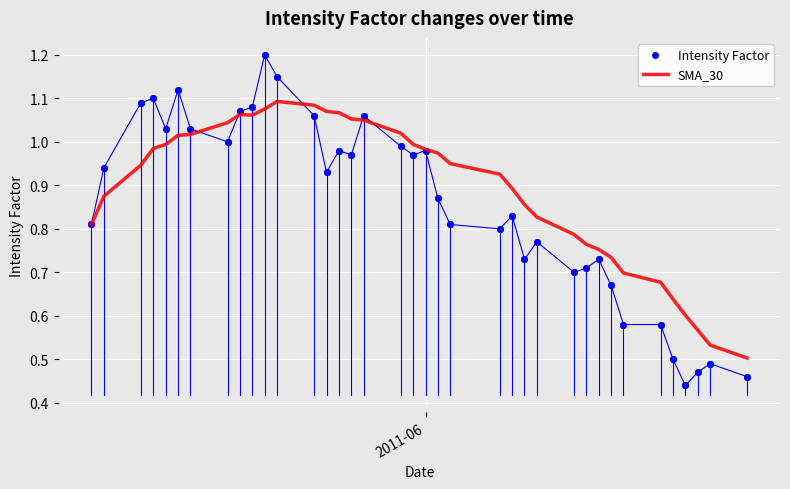

Which series has the largest range (max minus min)?

Intensity Factor